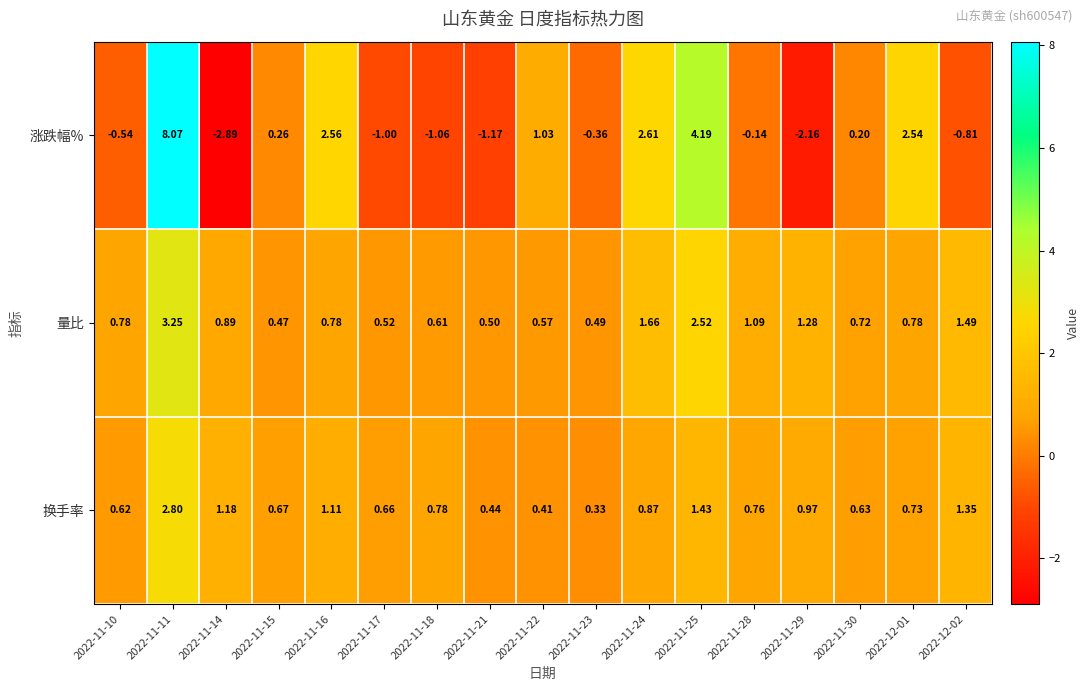

Which category has the highest value across all series?

2022-11-11